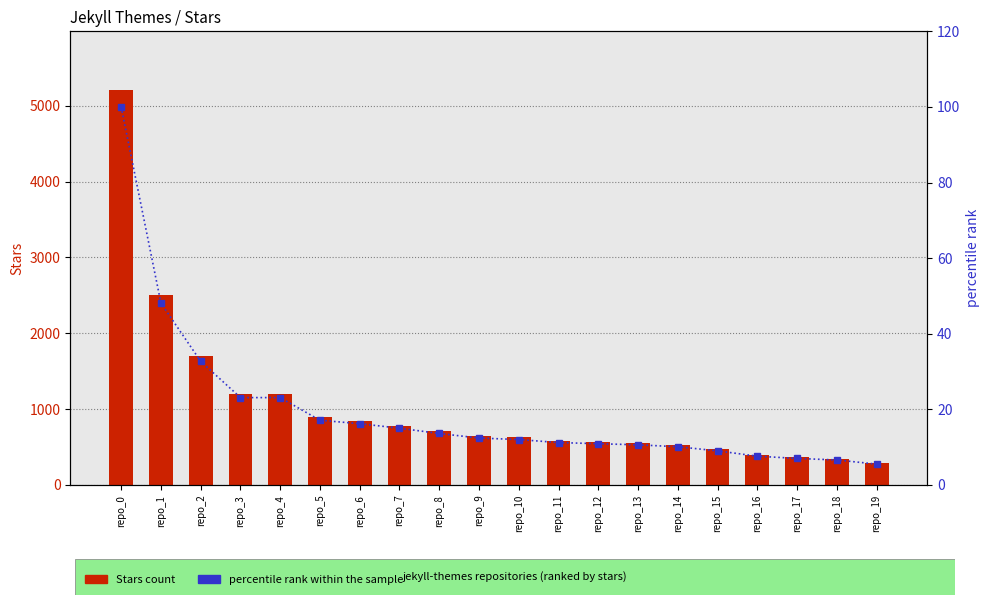

What is the average value of the percentile rank within the sample series?

19.6